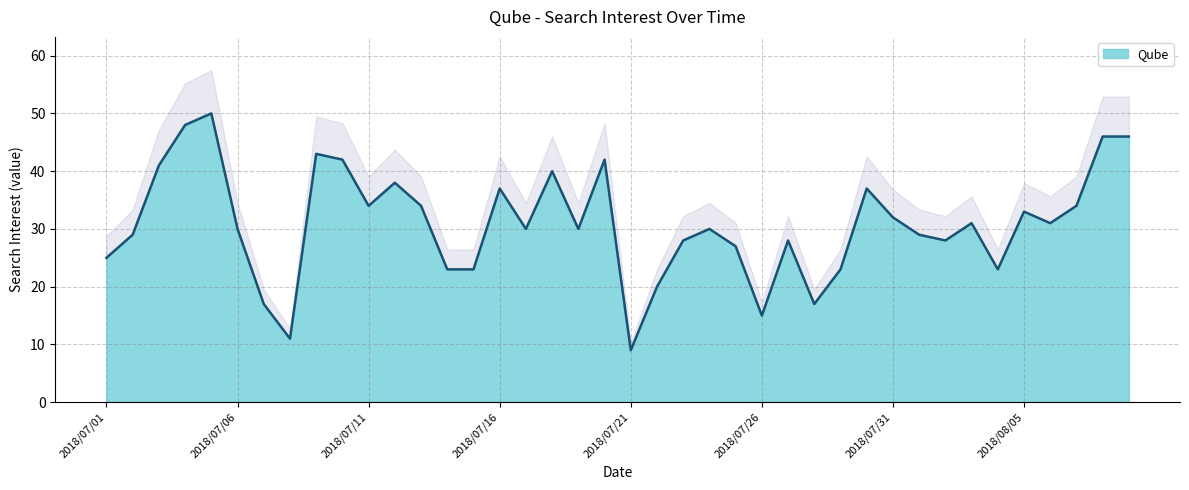

Reading right to left, what are all the values shown in this chart?

2018/08/09=46	2018/08/08=46	2018/08/07=34	2018/08/06=31	2018/08/05=33	2018/08/04=23	2018/08/03=31	2018/08/02=28	2018/08/01=29	2018/07/31=32	2018/07/30=37	2018/07/29=23	2018/07/28=17	2018/07/27=28	2018/07/26=15	2018/07/25=27	2018/07/24=30	2018/07/23=28	2018/07/22=20	2018/07/21=9	2018/07/20=42	2018/07/19=30	2018/07/18=40	2018/07/17=30	2018/07/16=37	2018/07/15=23	2018/07/14=23	2018/07/13=34	2018/07/12=38	2018/07/11=34	2018/07/10=42	2018/07/09=43	2018/07/08=11	2018/07/07=17	2018/07/06=30	2018/07/05=50	2018/07/04=48	2018/07/03=41	2018/07/02=29	2018/07/01=25